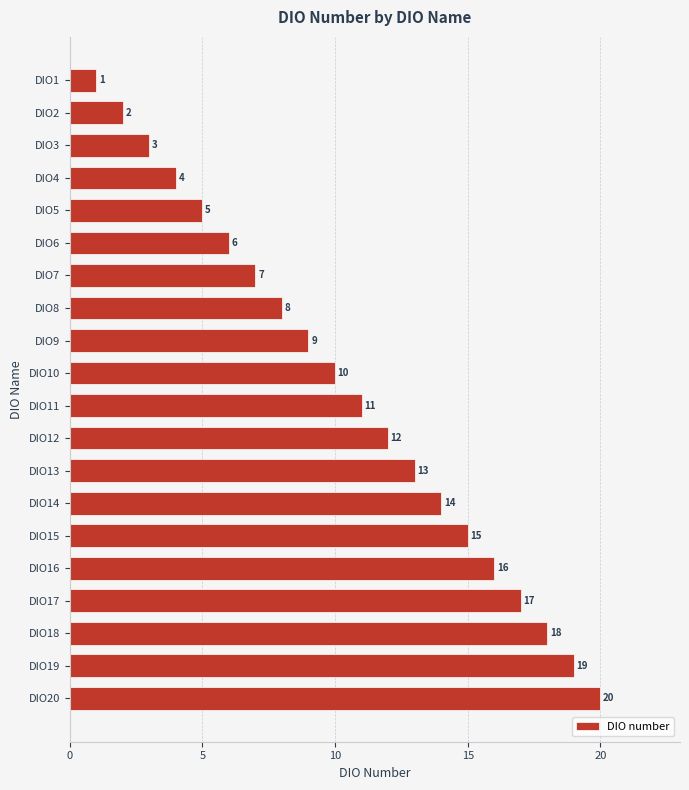

Read the value at DIO8, to the nearest 5.

10